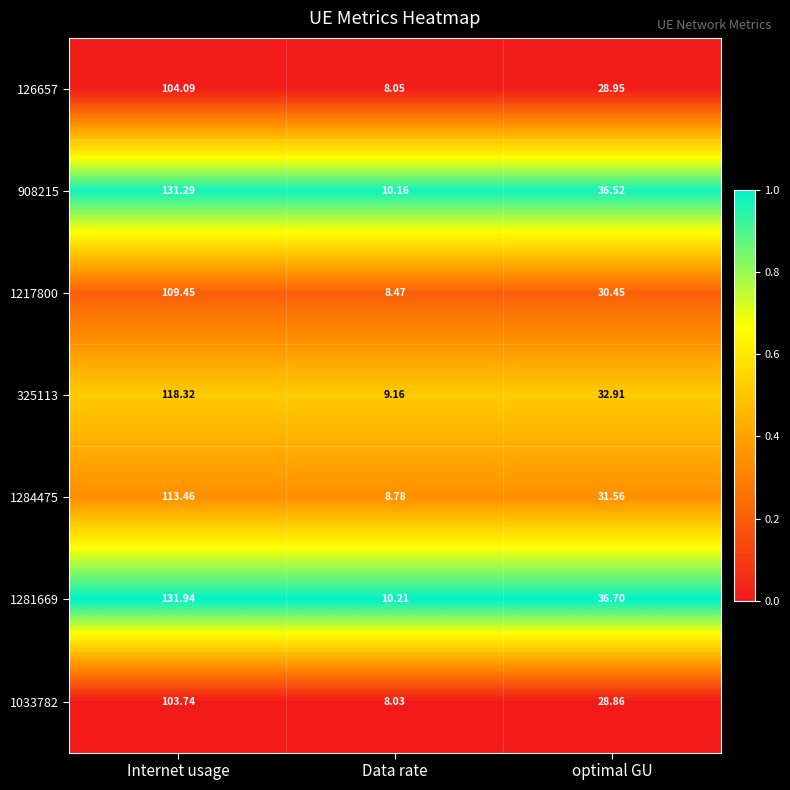

Which label corresponds to the smallest value in the chart?

Data rate